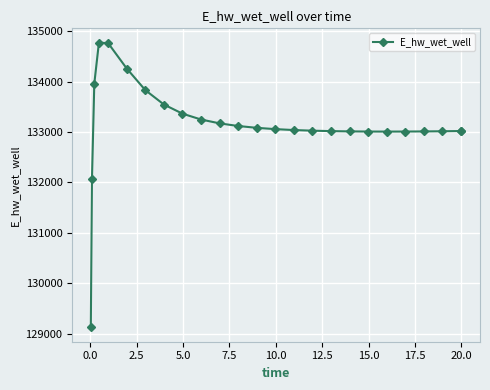

True or false: the data has more than 0 interior local peaks.

True